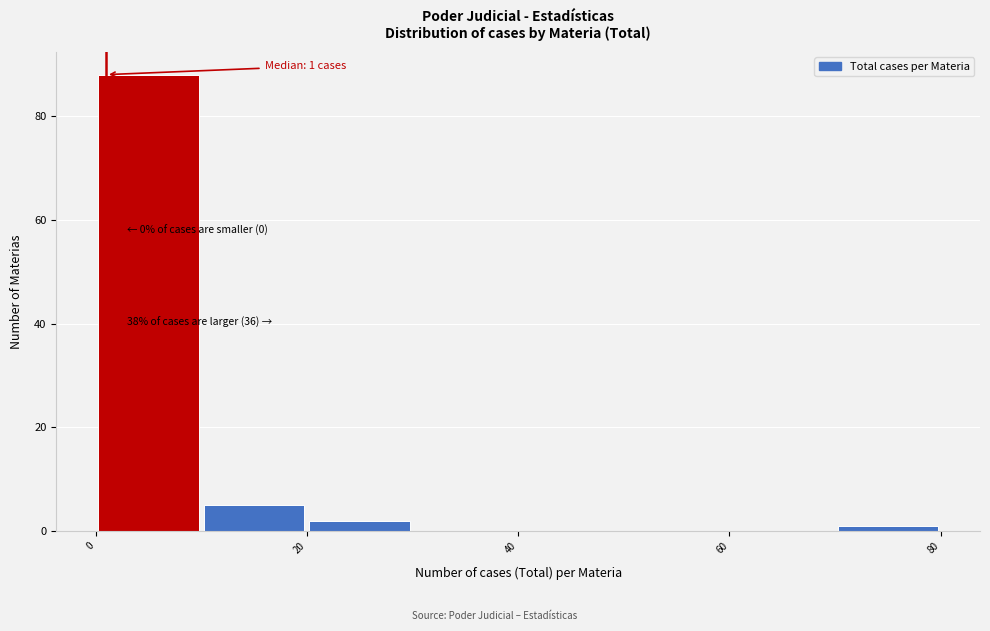

Which range on the x-axis has the tallest bar?

0 to 10